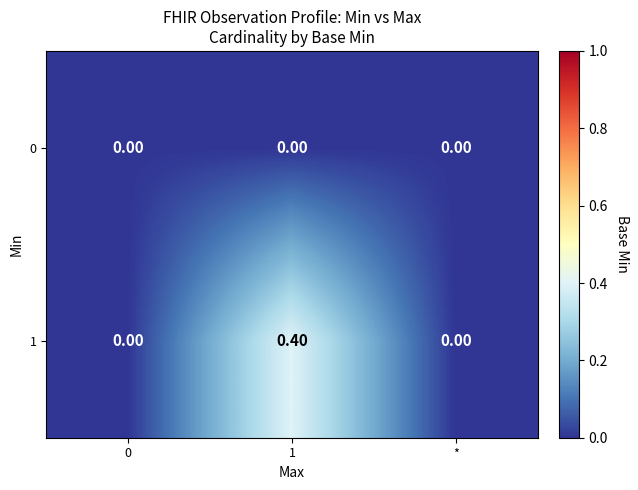

List the series in order of their peak value, lowest first.

0, 1